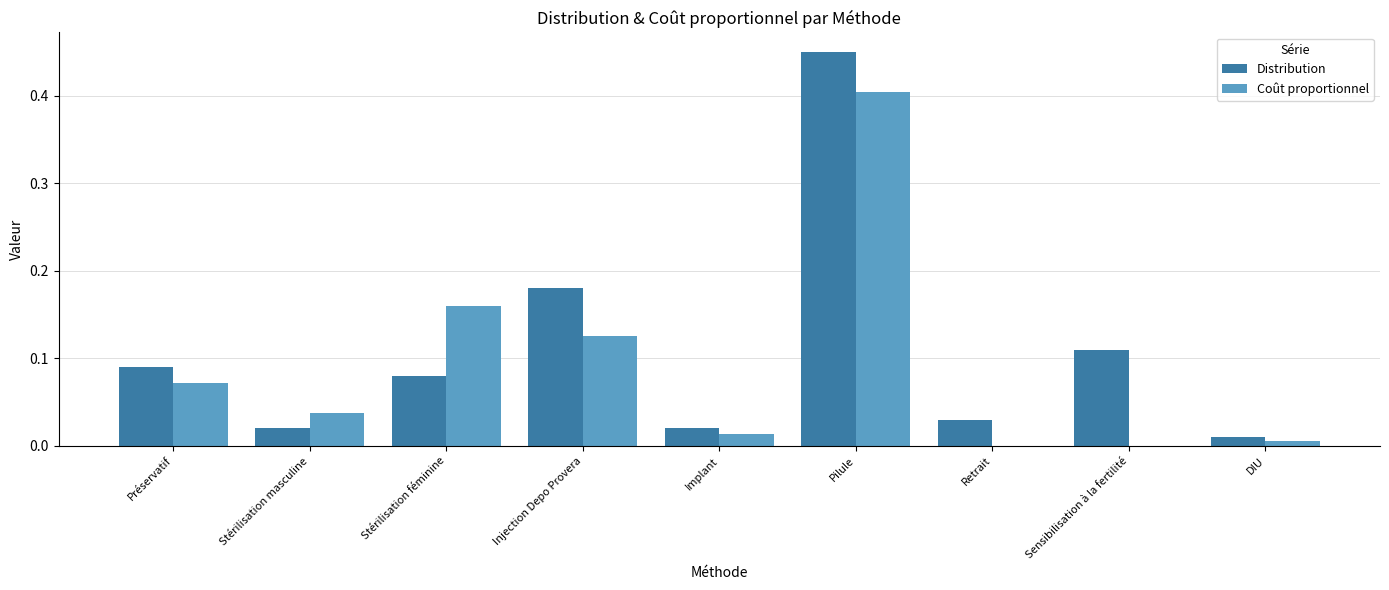

Is the value of Distribution at Implant greater than the value of Coût proportionnel at Pilule?

No